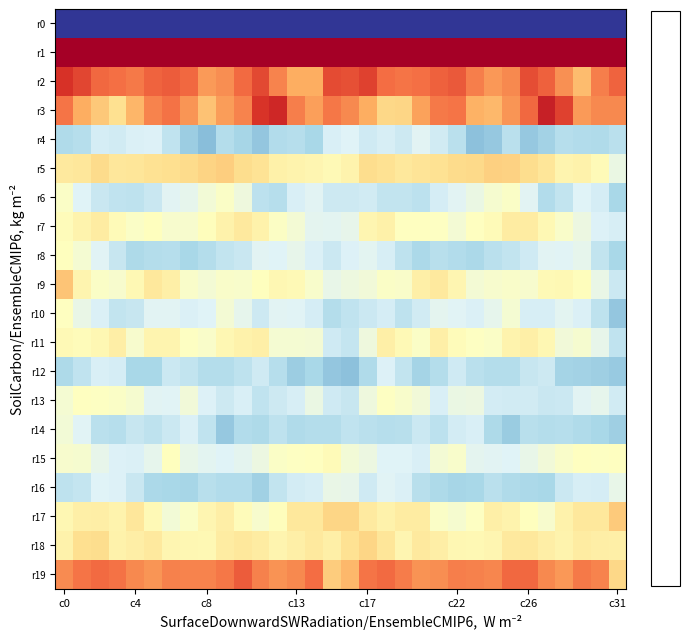

Which series has the largest total across all categories?

r1